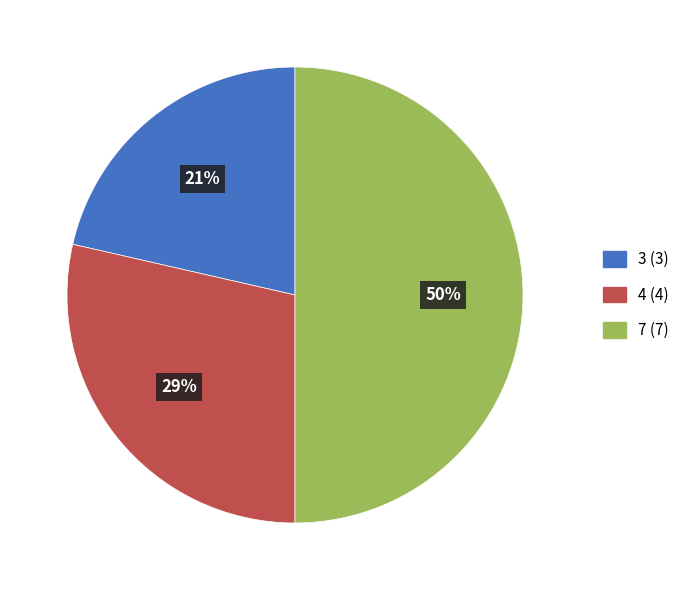

Count the number of slices in the pie.

3